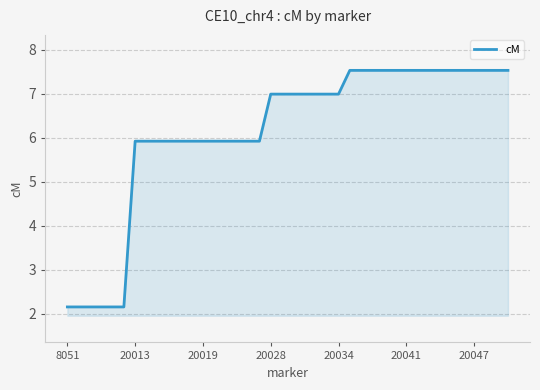

What is the greatest value displayed?

7.5